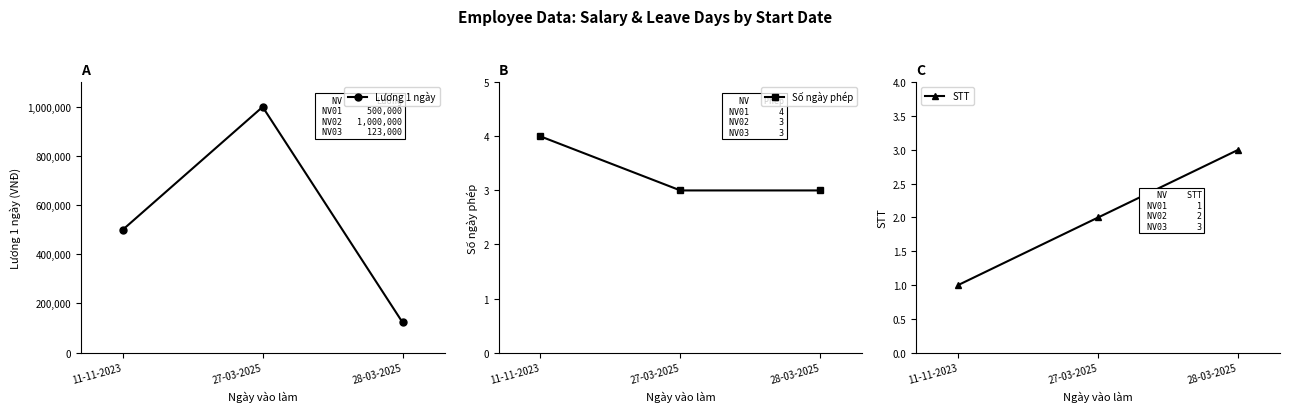

What is the value of the STT point at the 2nd from the left?

2